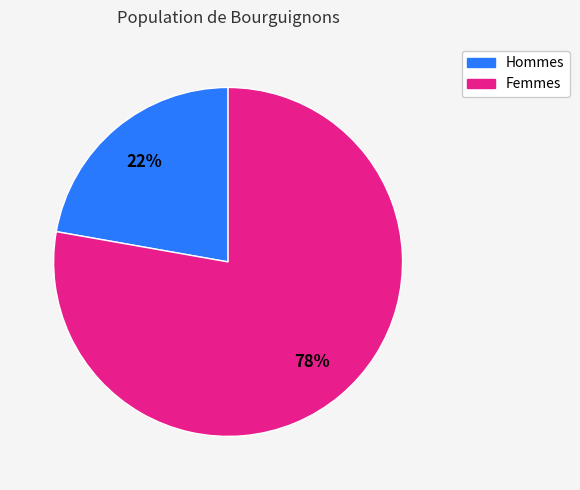

The Femmes slice represents 78% of the pie. True or false?

True